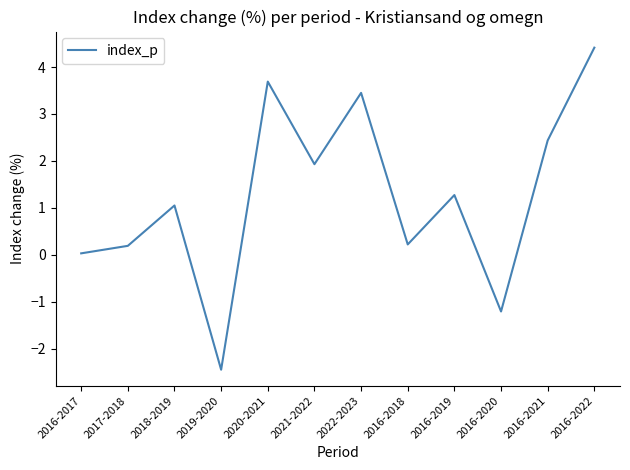

What is the difference between the maximum and minimum values?

6.9